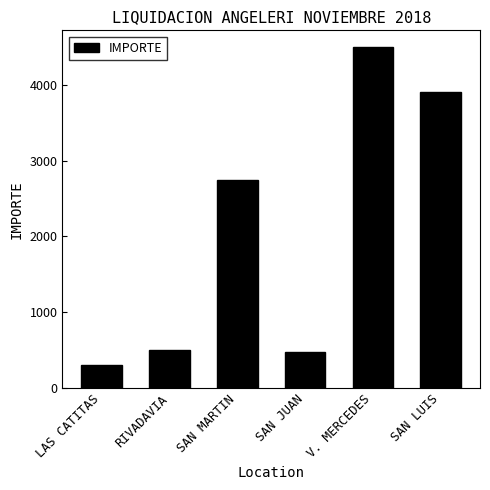

Reading left to right, transcribe all the data shown in this chart.

307.0	508.0	2738.6	475.0	4493.4	3898.6